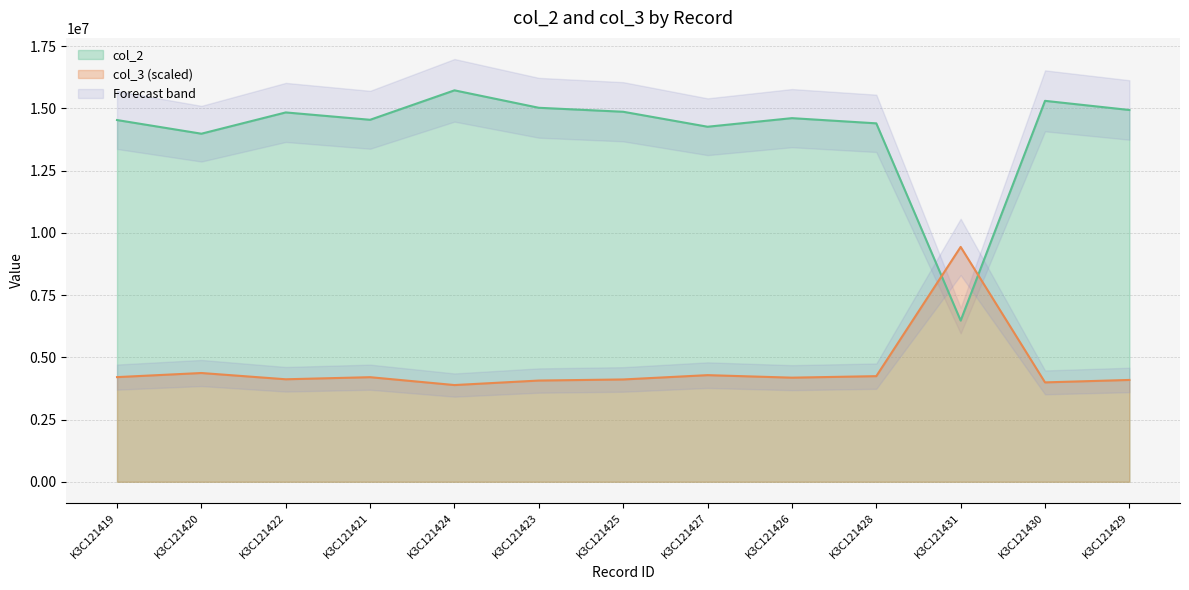

Where do col_2 and col_3 (scaled) first cross each other?

K3C121428 and K3C121431